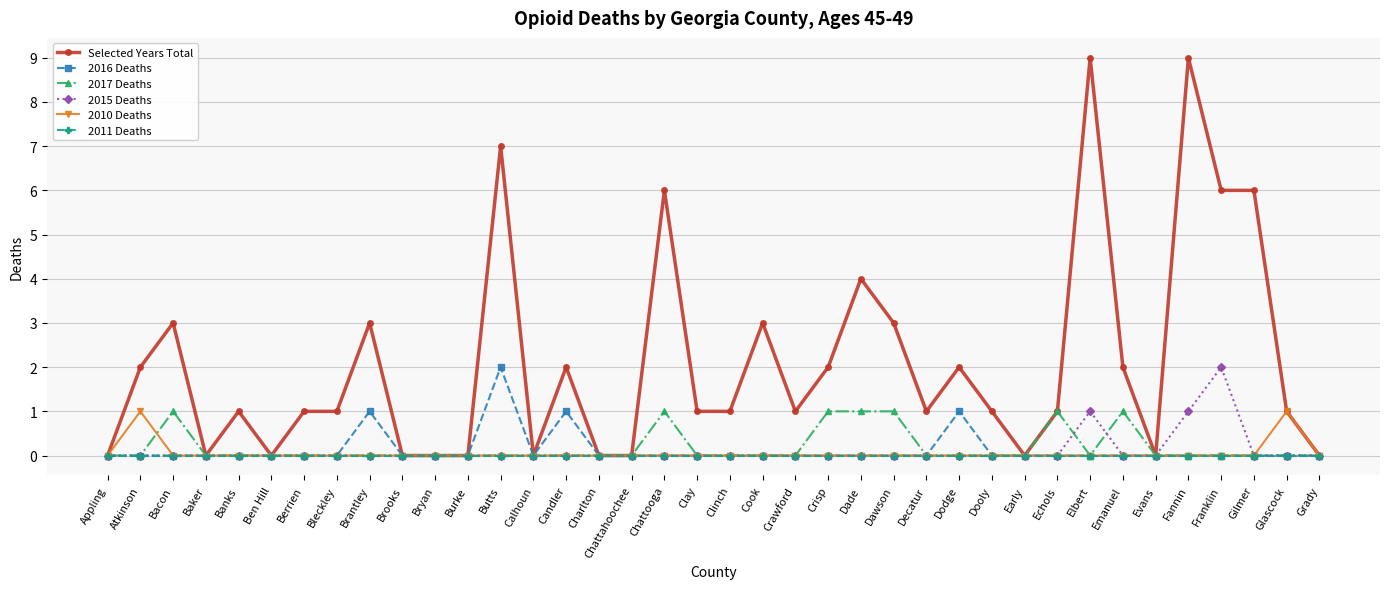

What value does the Selected Years Total series have at Chattooga?

6